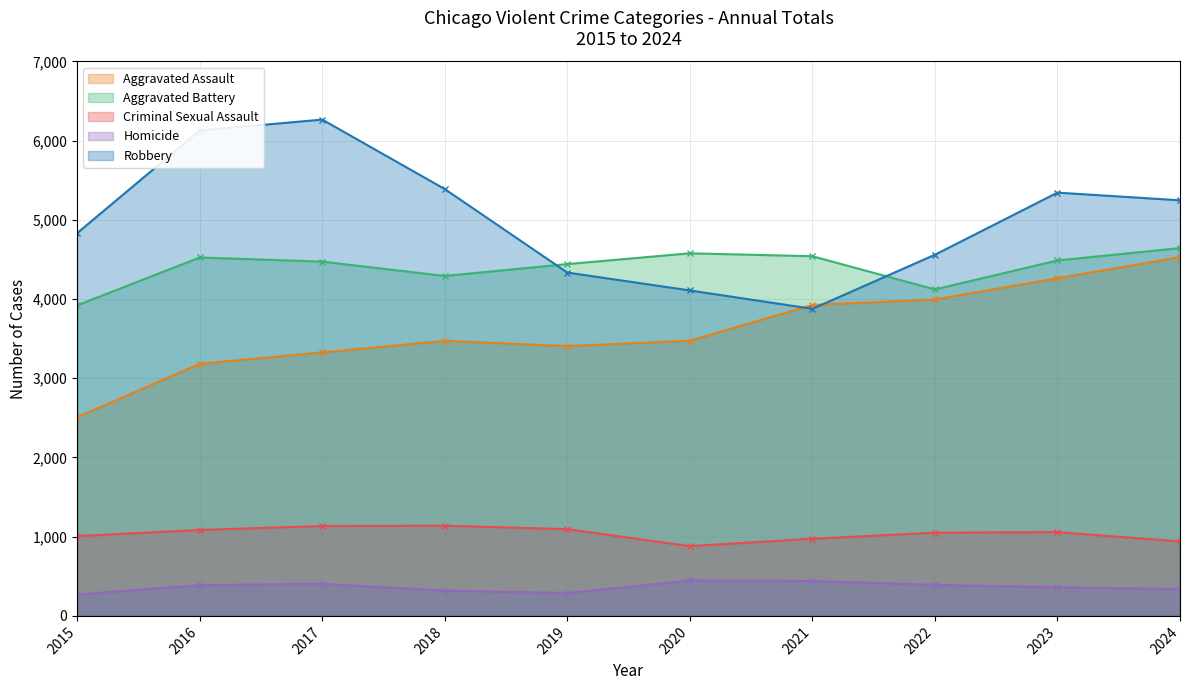

Is it true that Aggravated Battery equals 4122 at 2022?

True